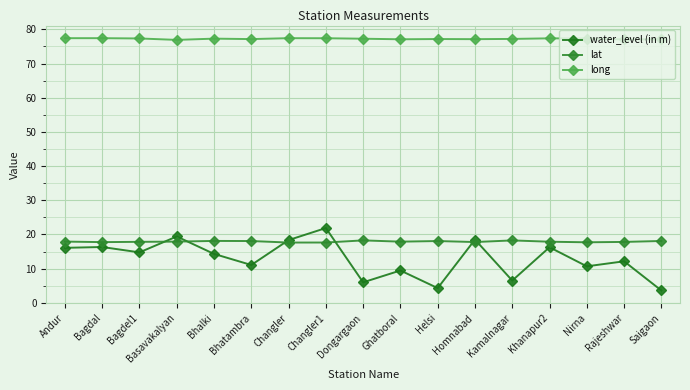

What value does the water_level (in m) series have at Bagdel1?

14.8